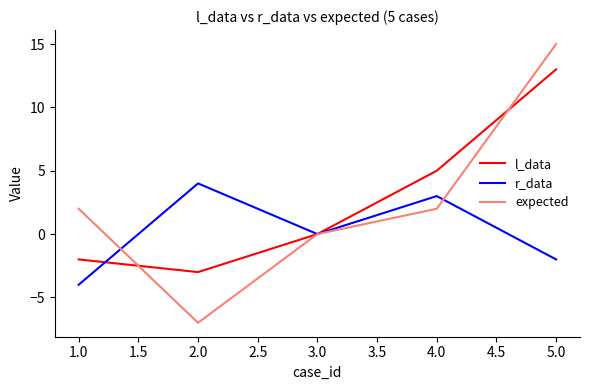

What is the difference between the expected values at 2.0 and 1.0?

9